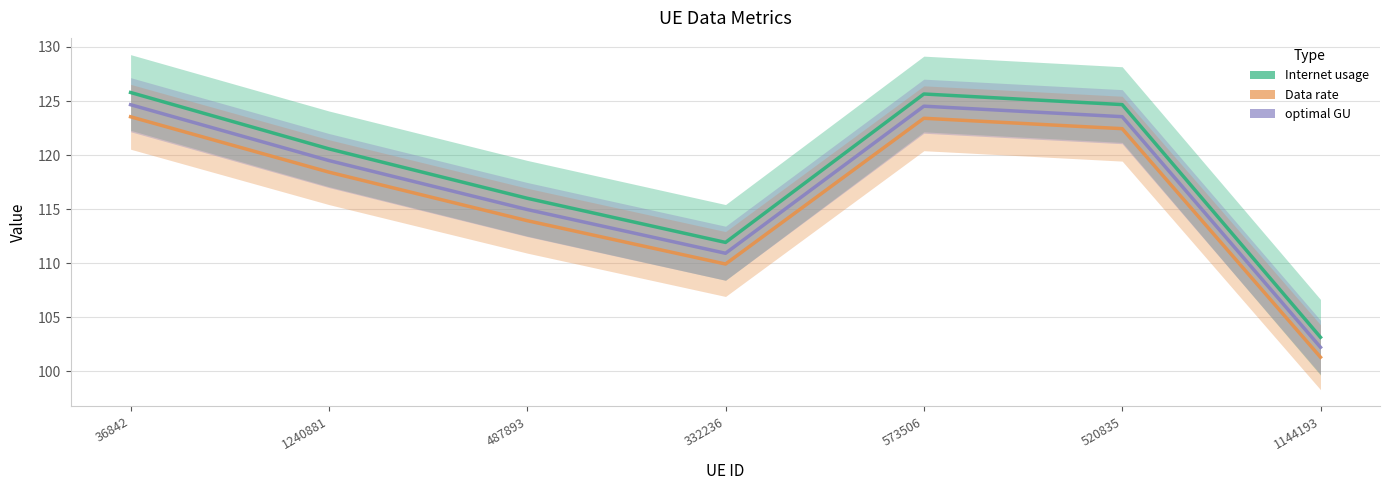

What is the total value across all series at 36842?

374.0